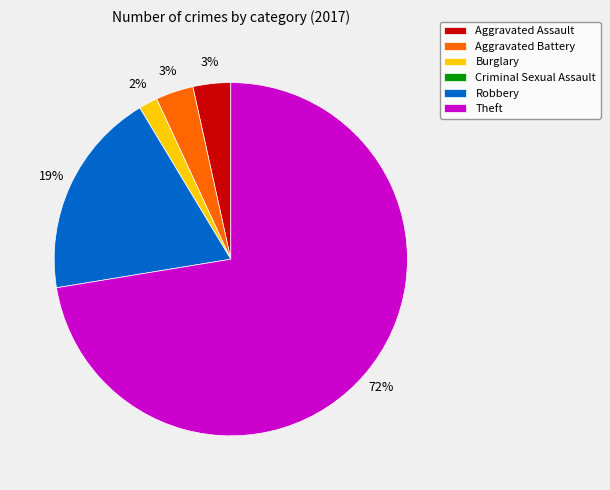

To the nearest percent, what is the average slice percentage?

17%